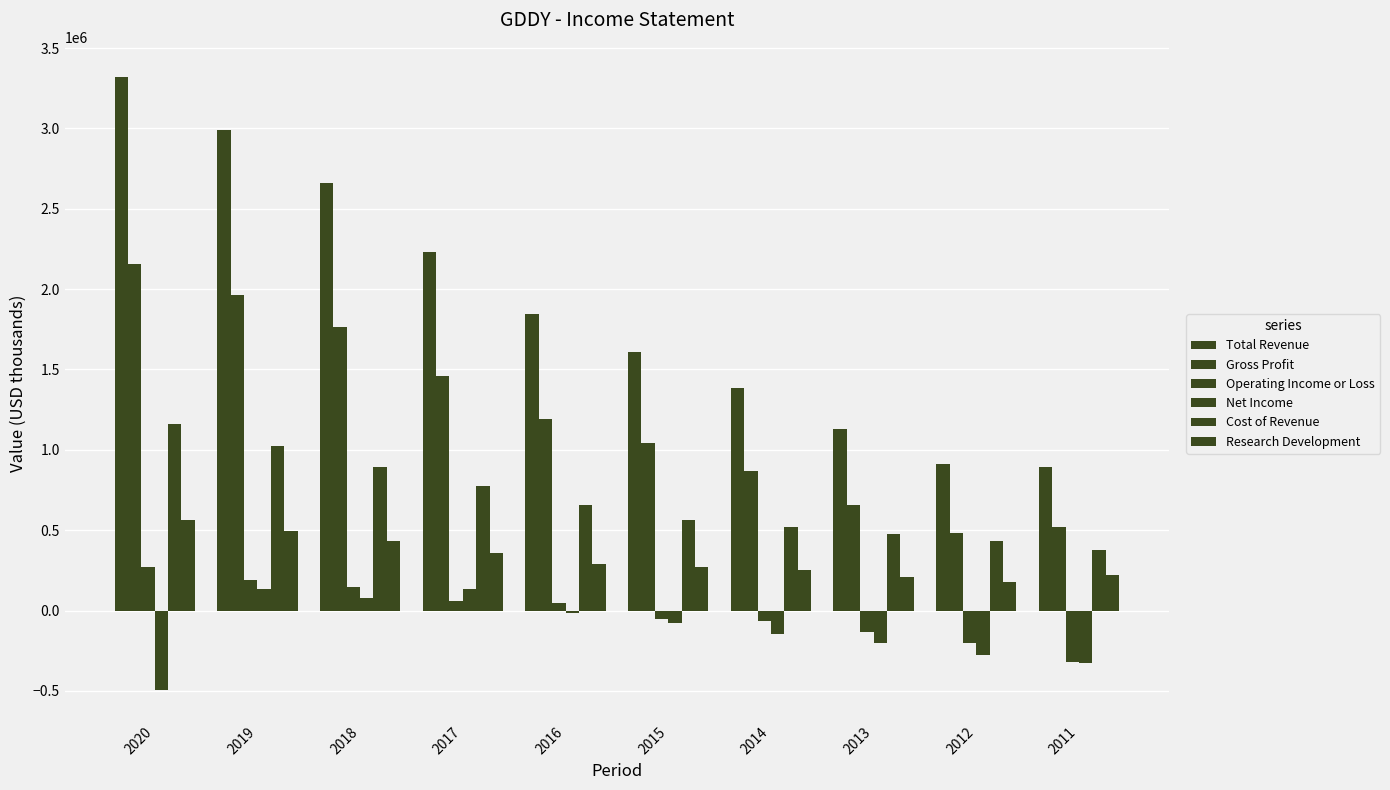

Reading left to right, list all the values displayed in this chart.

Total Revenue: 3316700	2988100	2660100	2231900	1847900	1607300	1387300	1130800	910900	894300
Gross Profit: 2158100	1961300	1766200	1456400	1190100	1041400	868900	657000	480600	520300
Operating Income or Loss: 272200	187800	149600	59600	50100	-52400	-61900	-131900	-202500	-319800
Net Income: -495100	137000	77100	136400	-16500	-75600	-143300	-199900	-279100	-324000
Cost of Revenue: 1158600	1026800	893900	775500	657800	565900	518400	473900	430300	374000
Research Development: 560400	492600	434000	355800	287800	270200	254400	207900	175400	221100